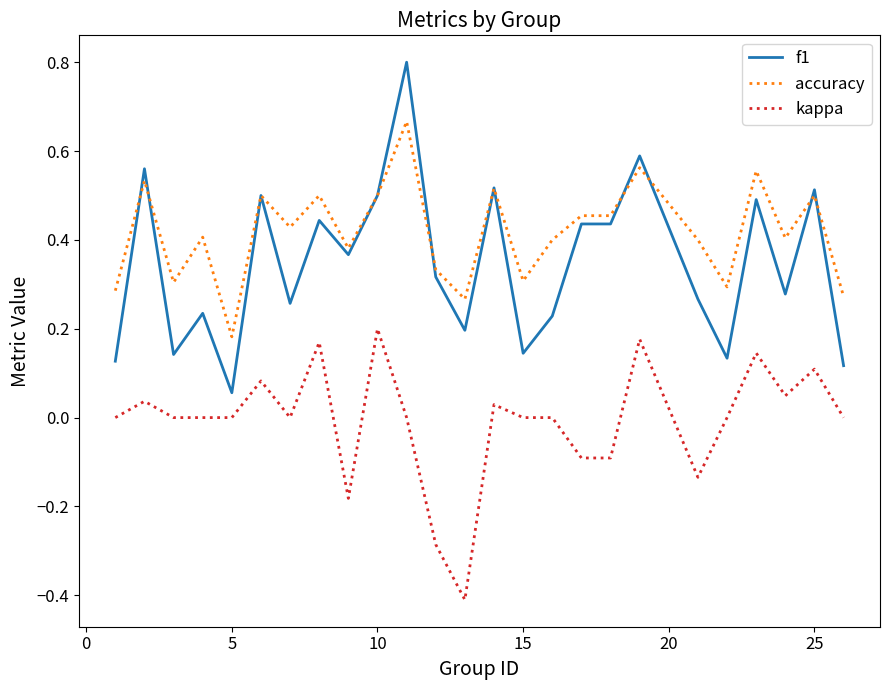

List the series in order of their overall mean, highest first.

accuracy, f1, kappa